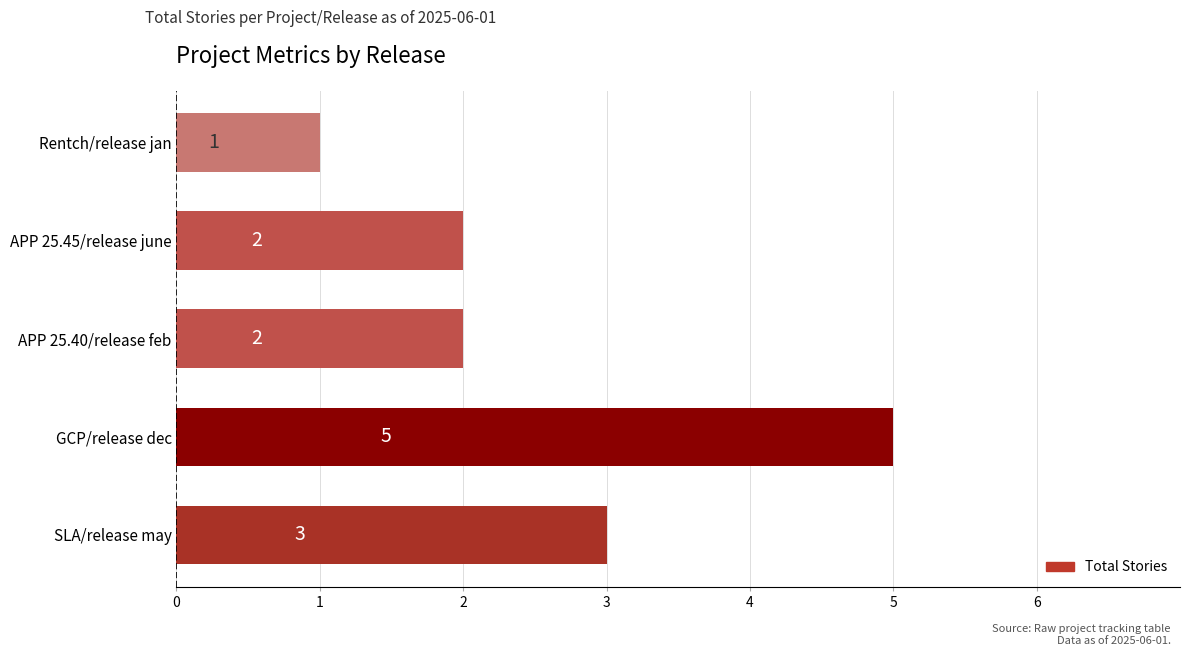

Which has a higher value, APP 25.40/release feb or SLA/release may?

SLA/release may